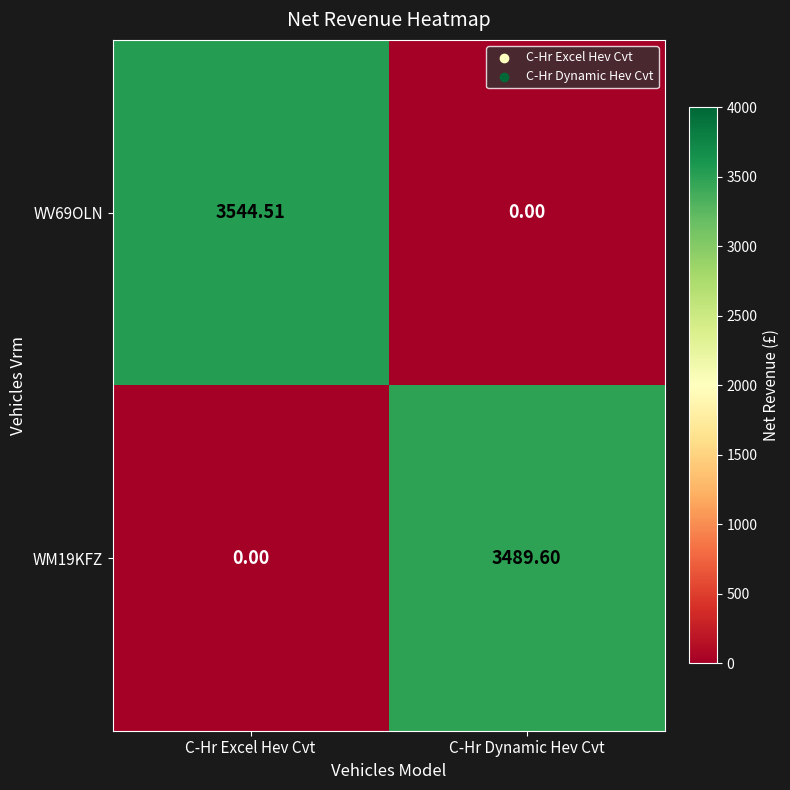

What is the difference between the highest and lowest values at C-Hr Excel Hev Cvt?

3544.5